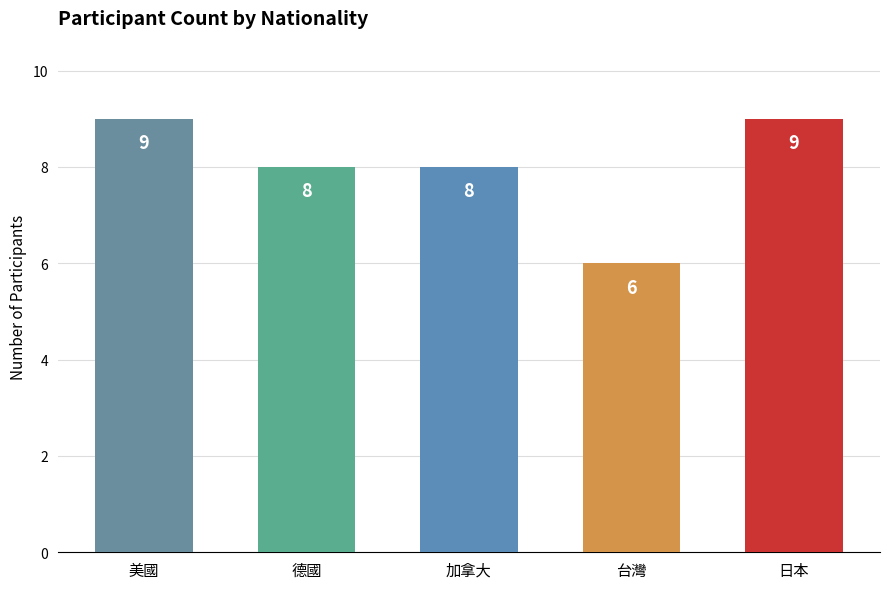

What is the value of the 4th bar from the left?

6